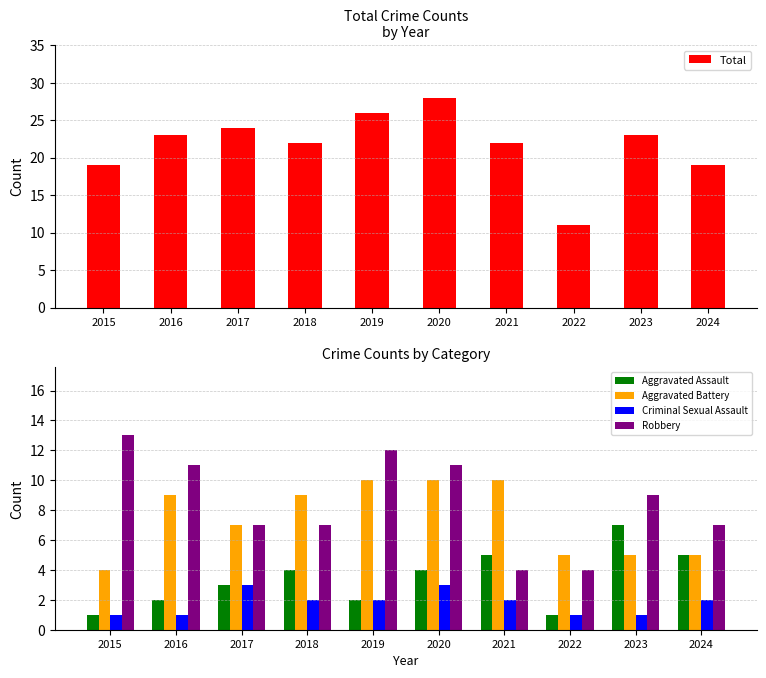

At 2017, list the series in order from largest to smallest.

Total, Aggravated Battery, Robbery, Aggravated Assault, Criminal Sexual Assault